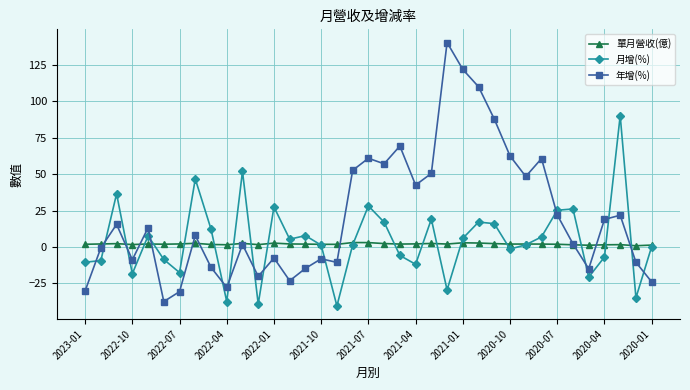

Which series has the widest spread of values?

年增(%)